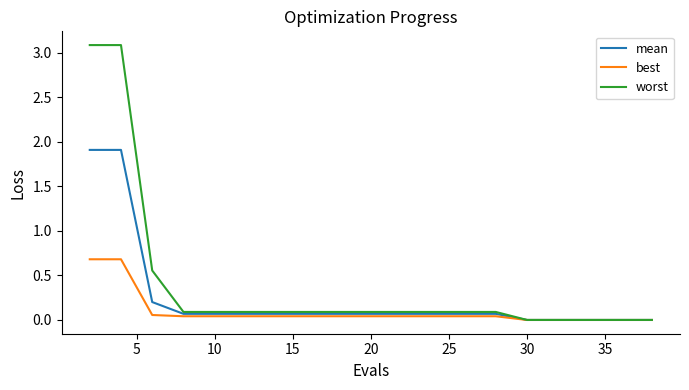

What is the greatest value displayed?

3.1